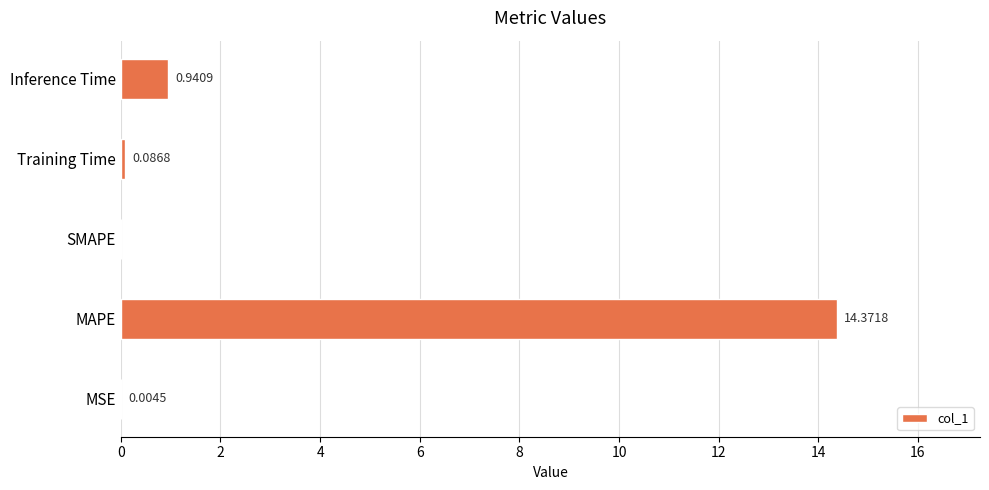

At which category does the chart reach its peak across all series?

MAPE